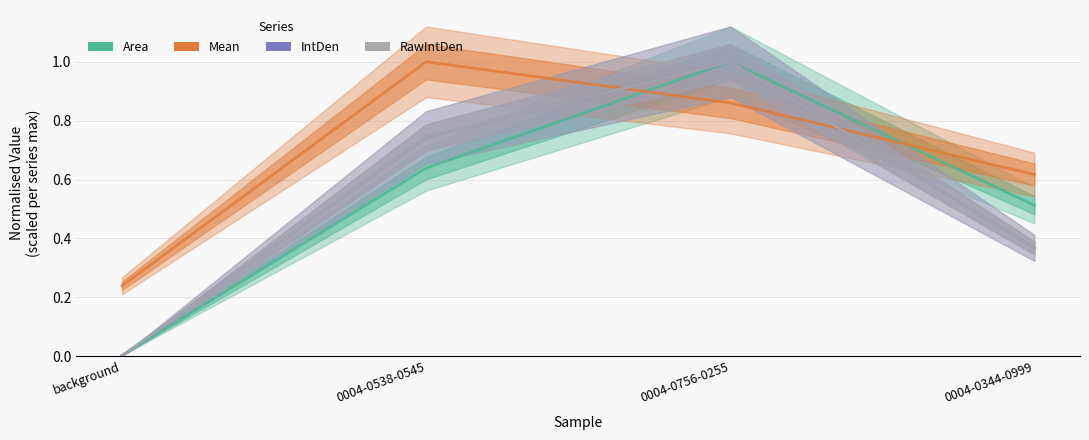

What is the average value of the Mean series?

0.7